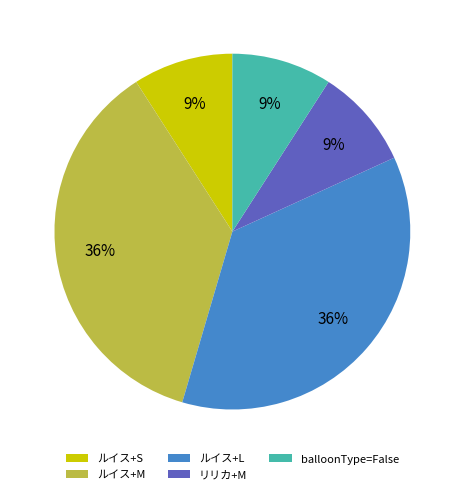

Does リリカ+M account for over 50% of the chart?

No